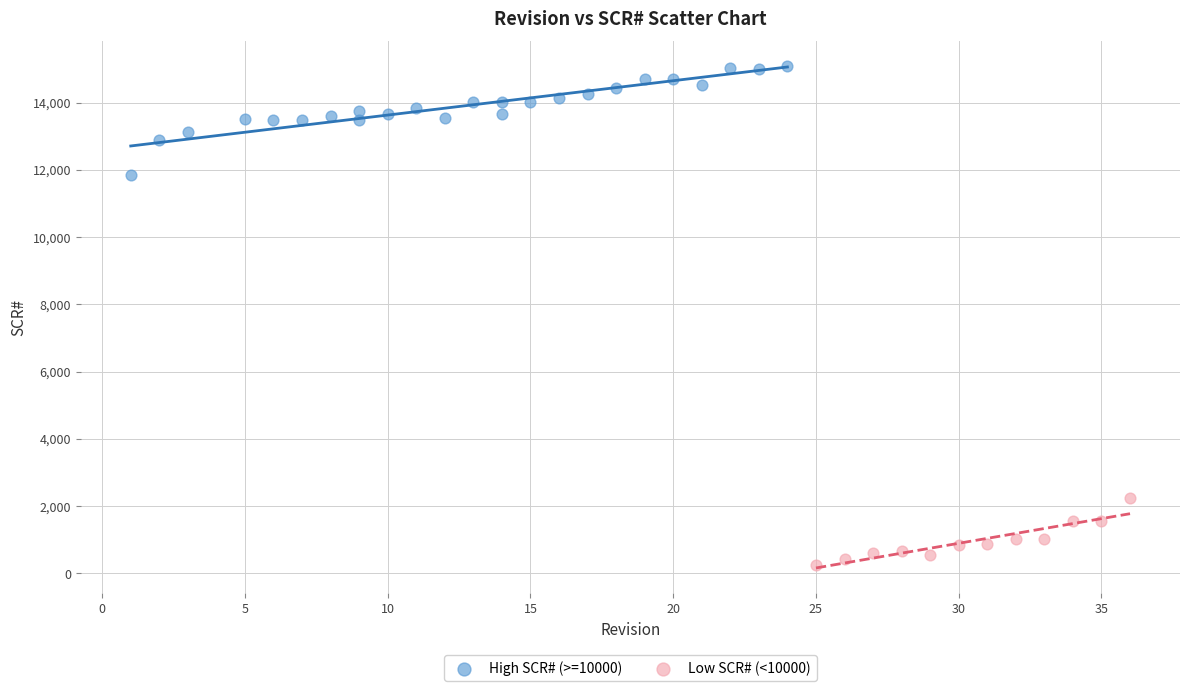

Which series has the largest Y range (max minus min)?

High SCR# (>=10000)